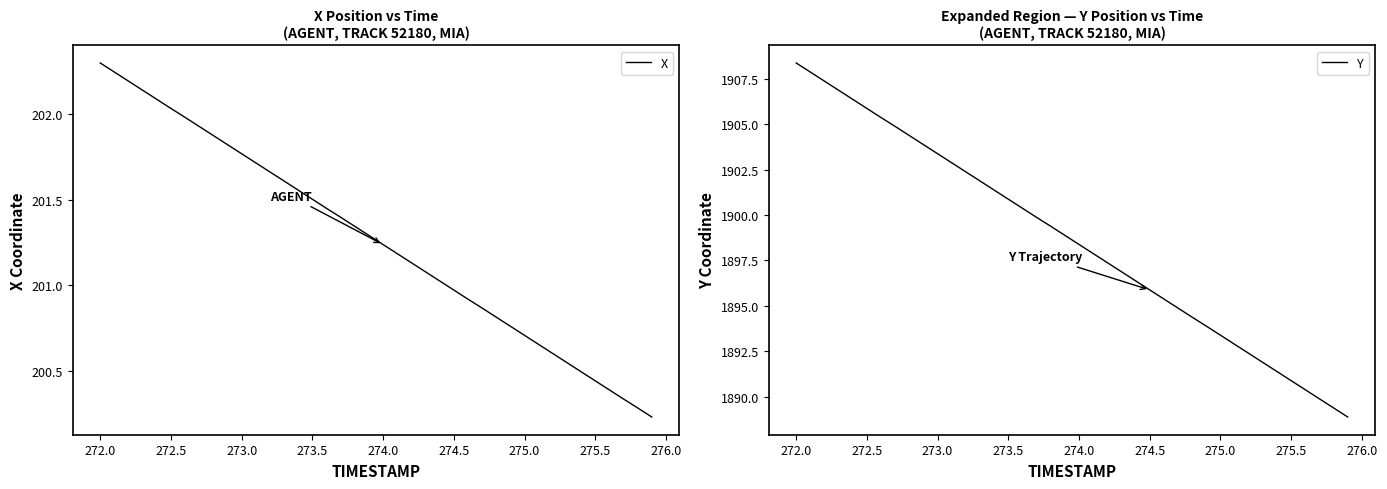

True or false: X has more than 1 interior local peaks.

False